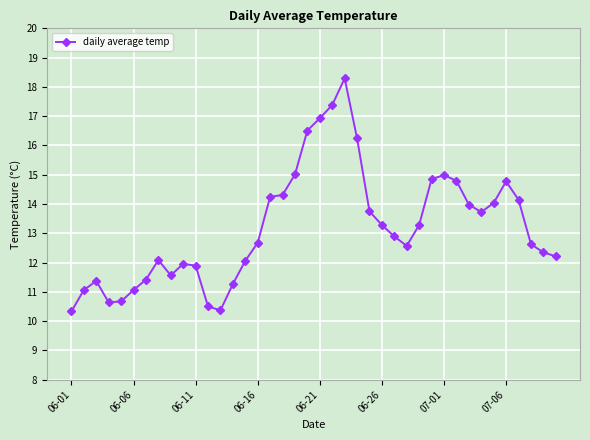

What is the minimum value shown in the chart?

10.3